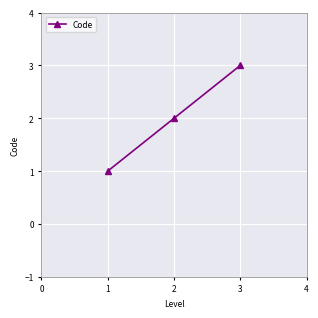

The value at 2 is 2. True or false?

True